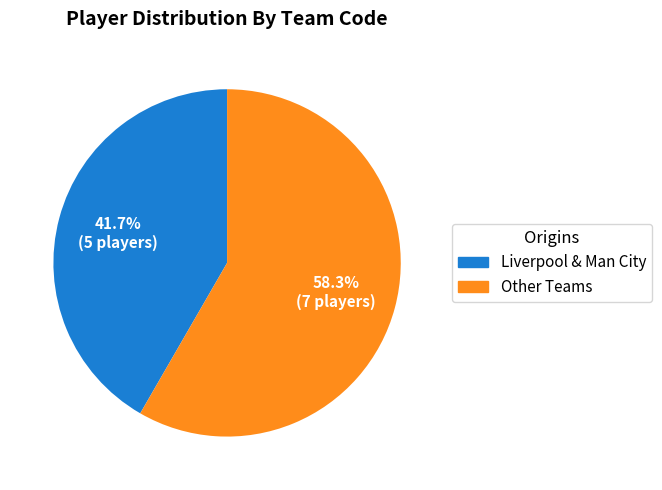

How many slices are in this pie chart?

2